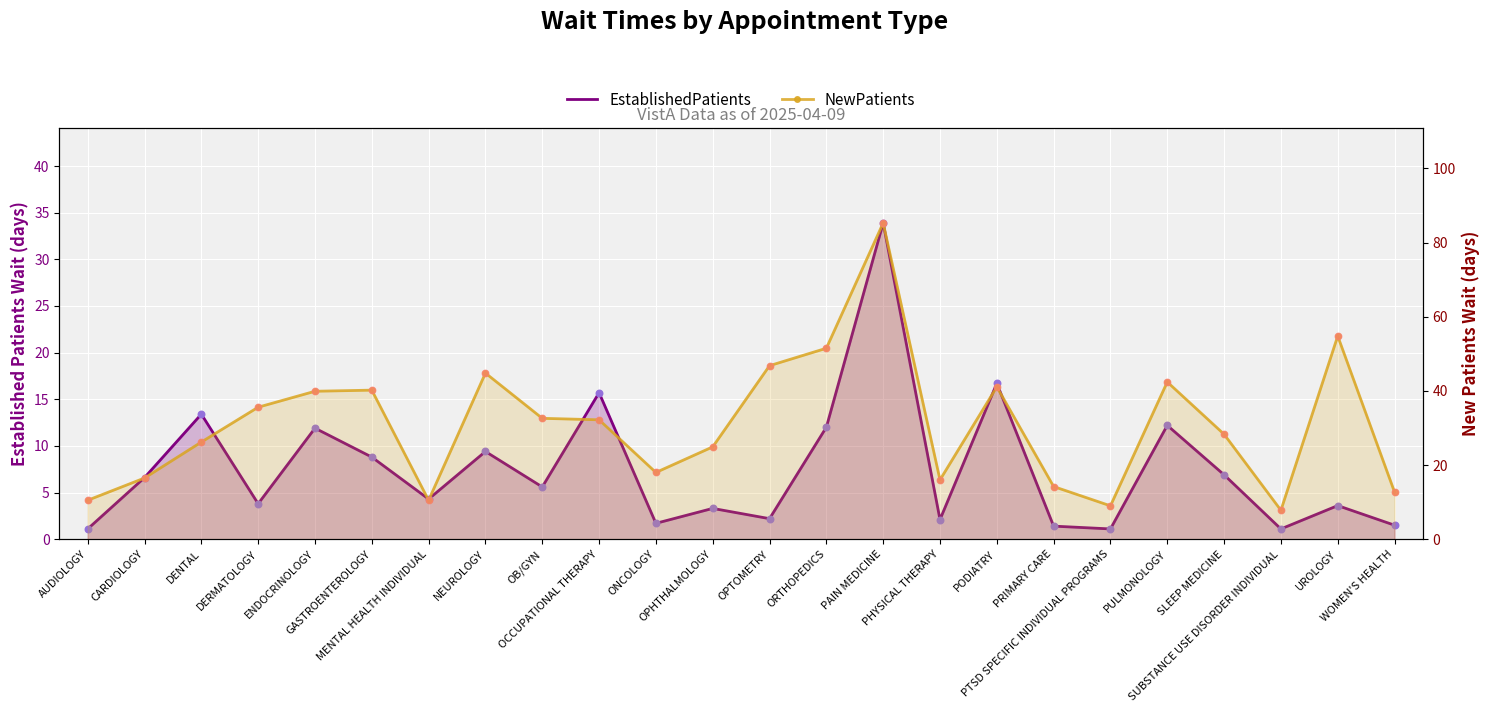

Which series has the largest total across all categories?

NewPatients